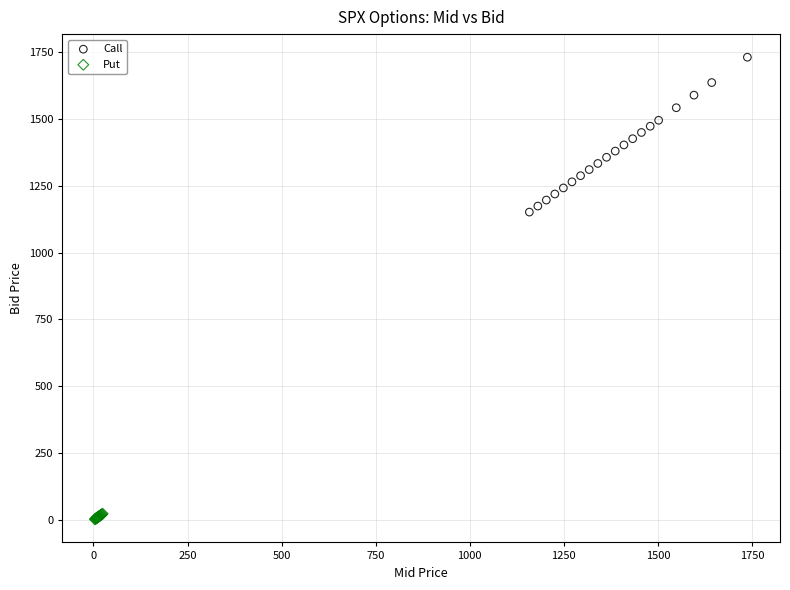

Which series reaches the maximum Y coordinate?

Call